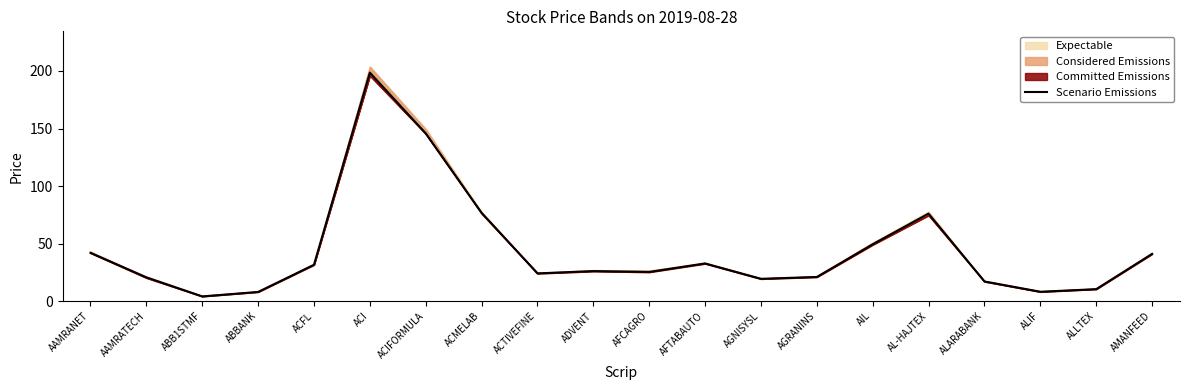

What is the minimum value shown in the chart?

4.1